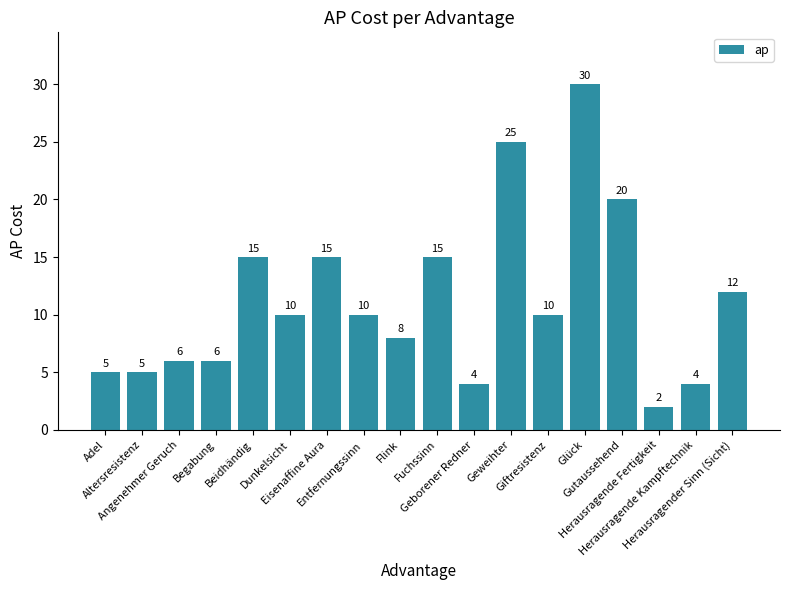

What is the average value?

11